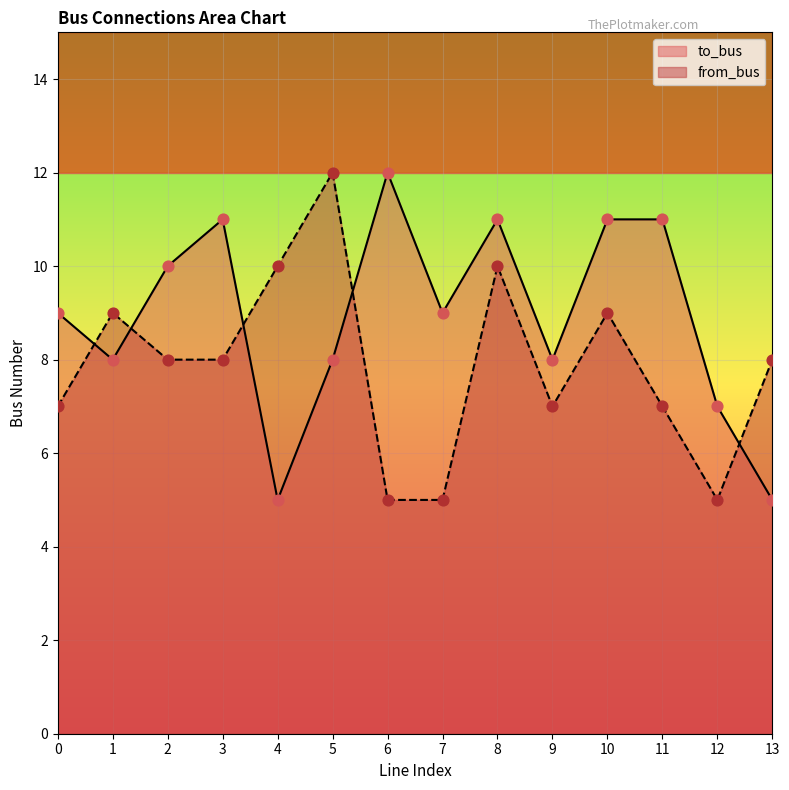

Which series contains the lowest Y value?

to_bus